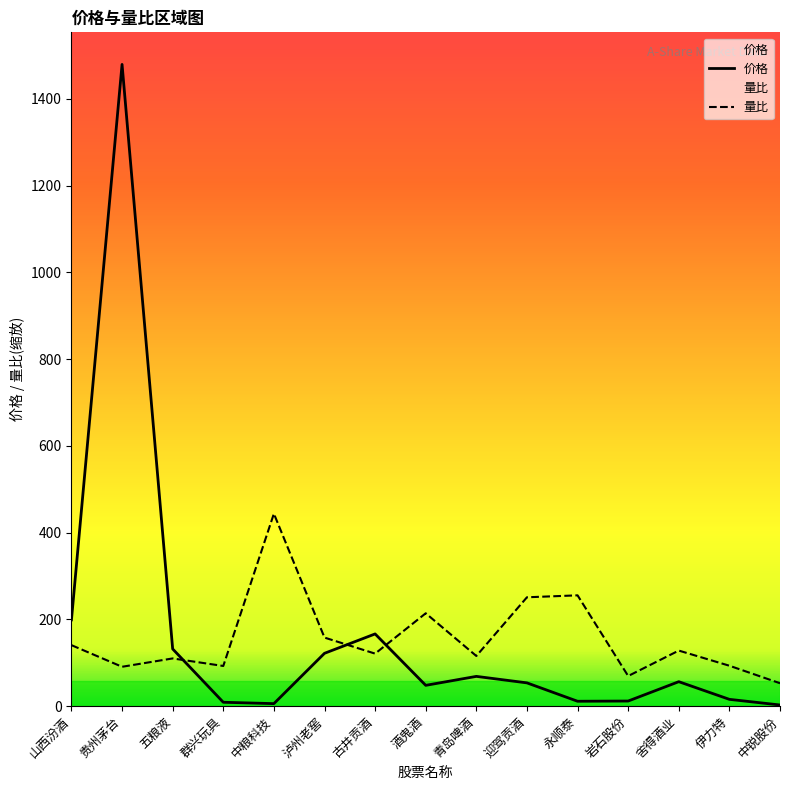

True or false: 量比 has a value of 443.7 at 中粮科技.

True